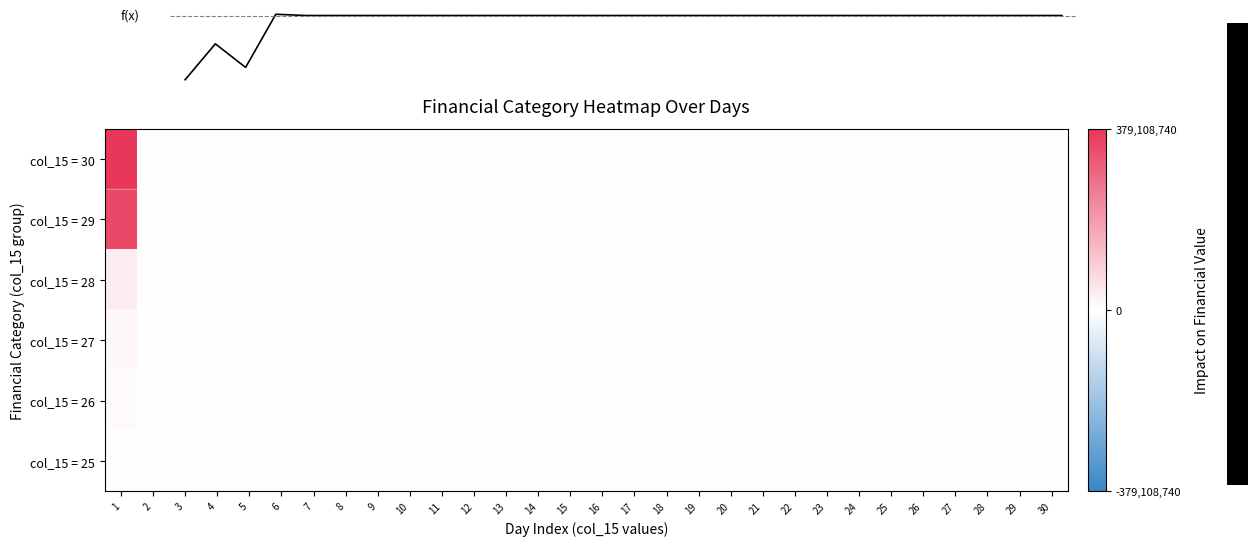

What is the maximum value shown in the chart?

383937165